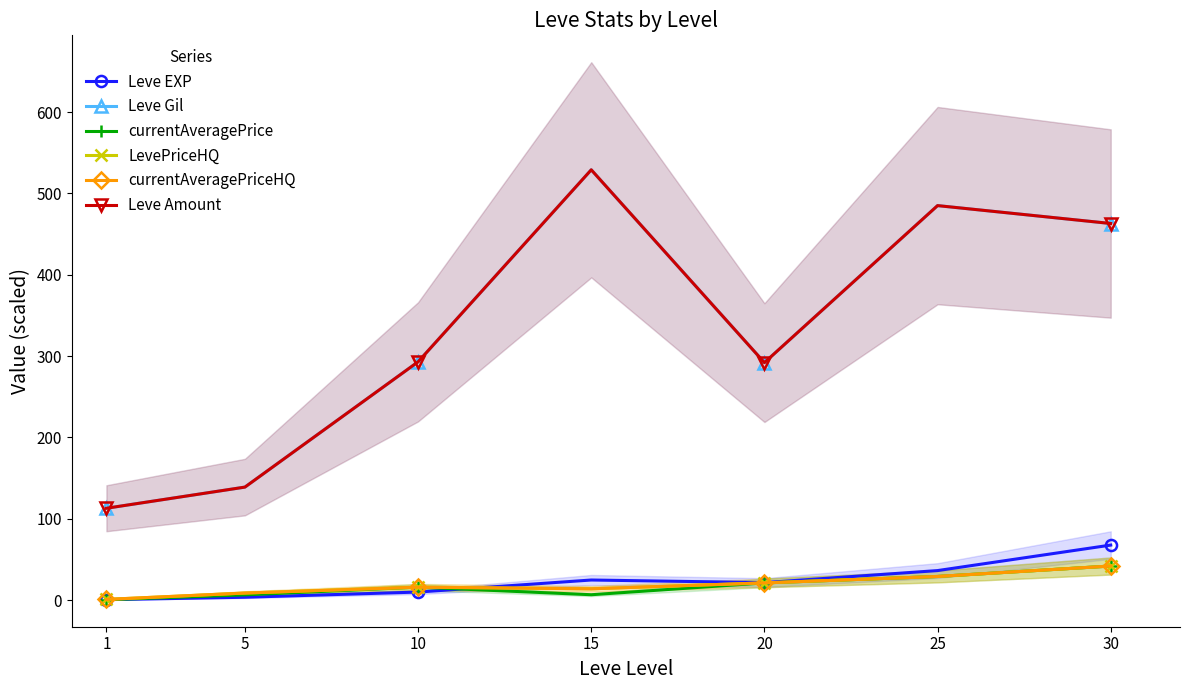

What is the sum of the Leve Amount values at 10 and 25?

778.0